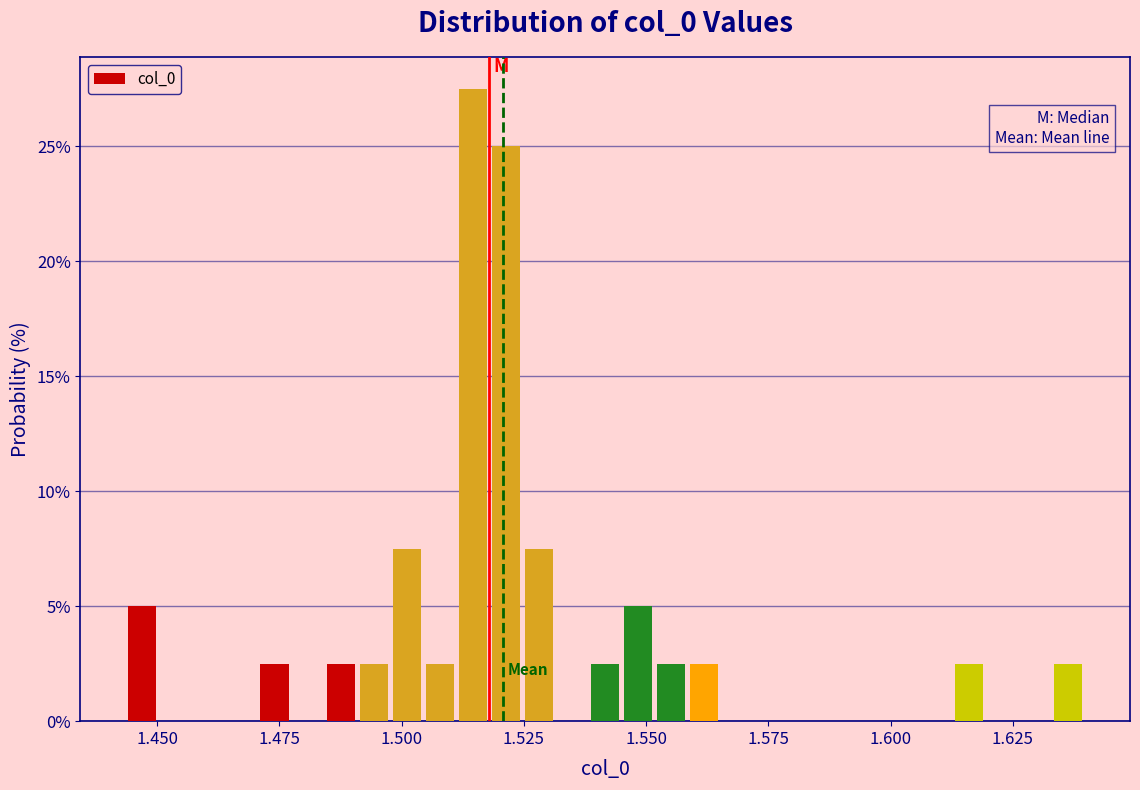

Read against the x-axis, roughly where is the centre of the tallest bar?

1.515